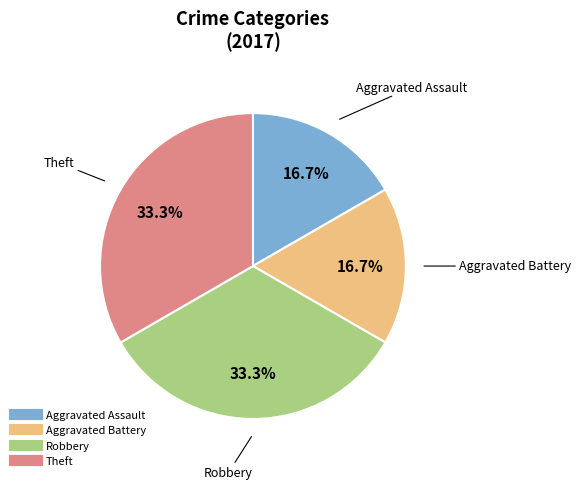

Does Robbery account for over 50% of the chart?

No